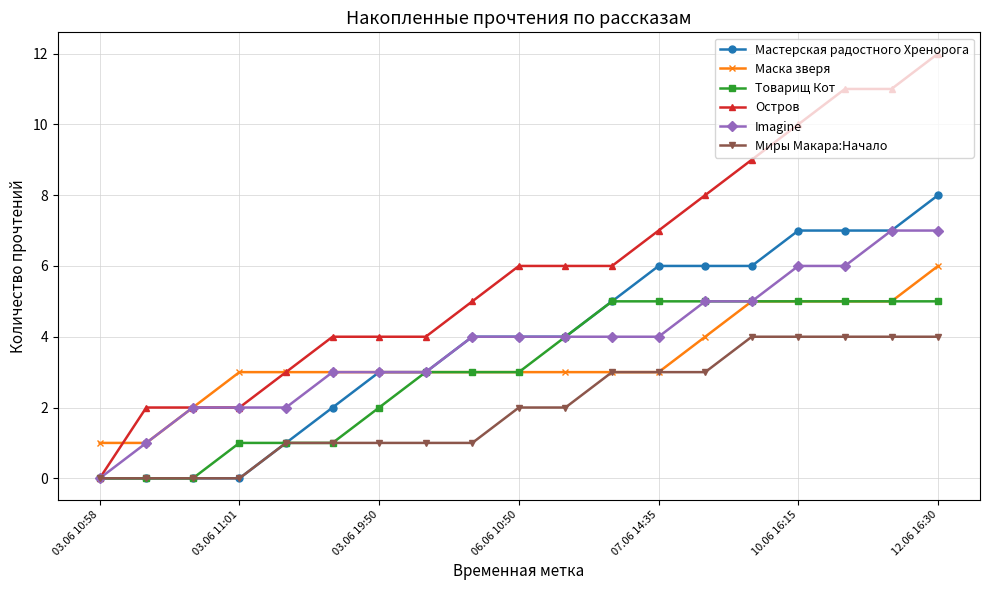

What is the maximum value shown in the chart?

12